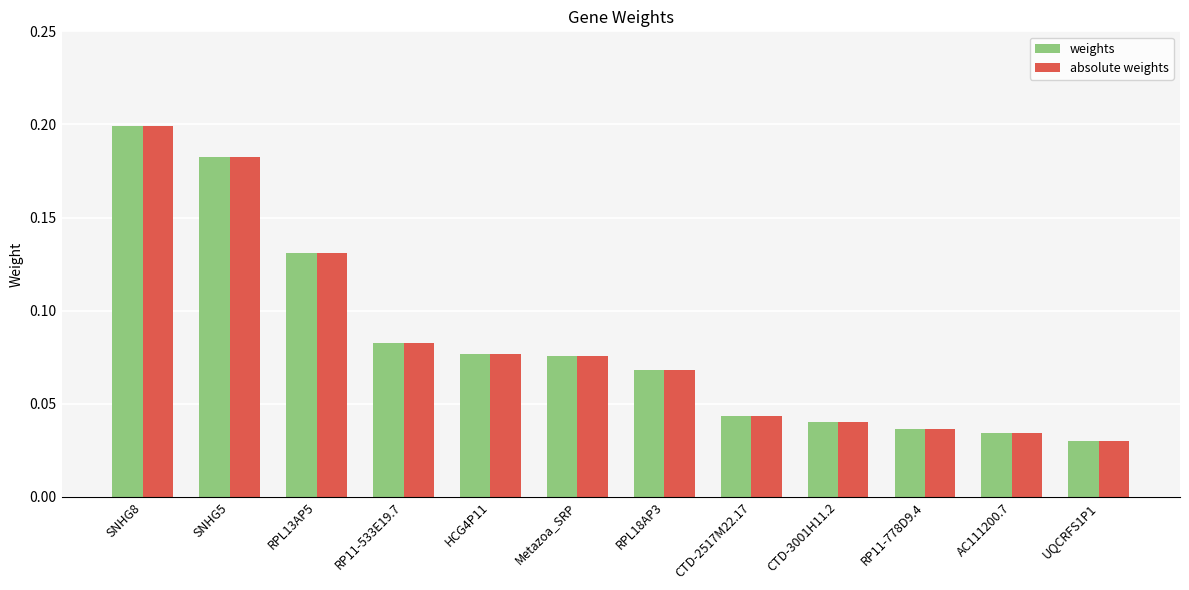

Count the number of categories in the chart.

12